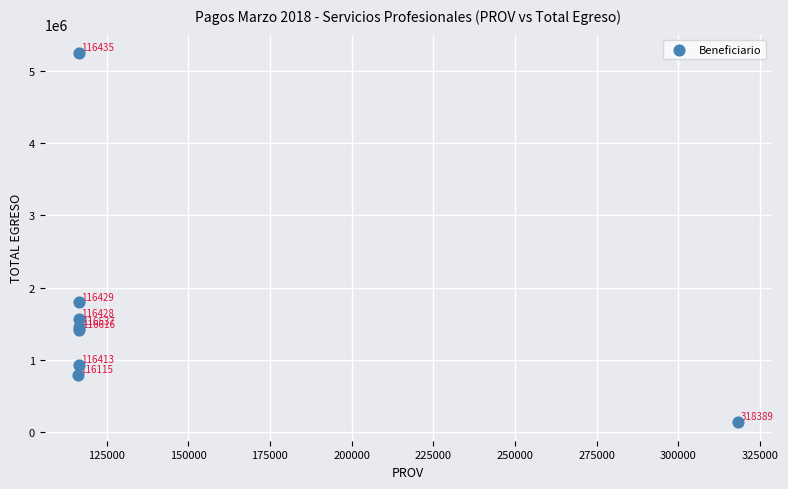

What Y value in the scatter plot is closest to 2691076?

1798418.9